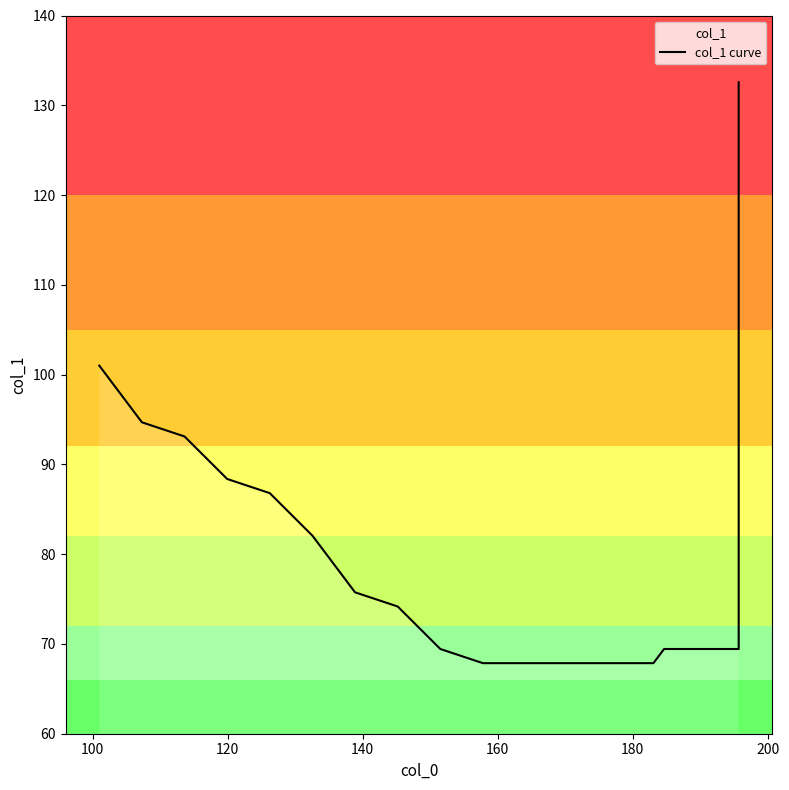

How many lines are shown in the chart?

1